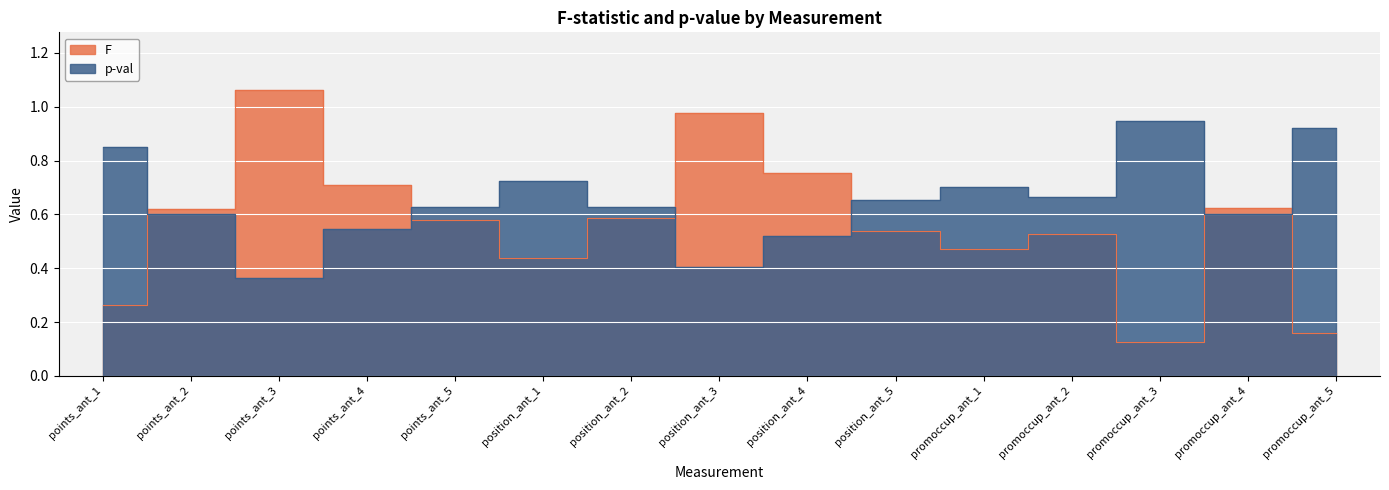

What is the sum of all p-val values?

9.8